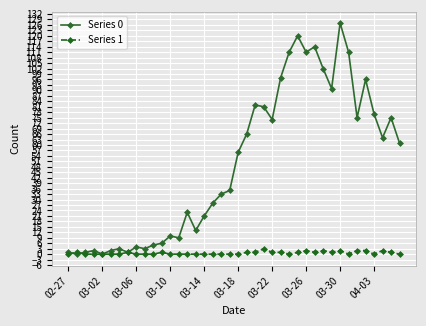

Which series has the largest total across all categories?

Series 0